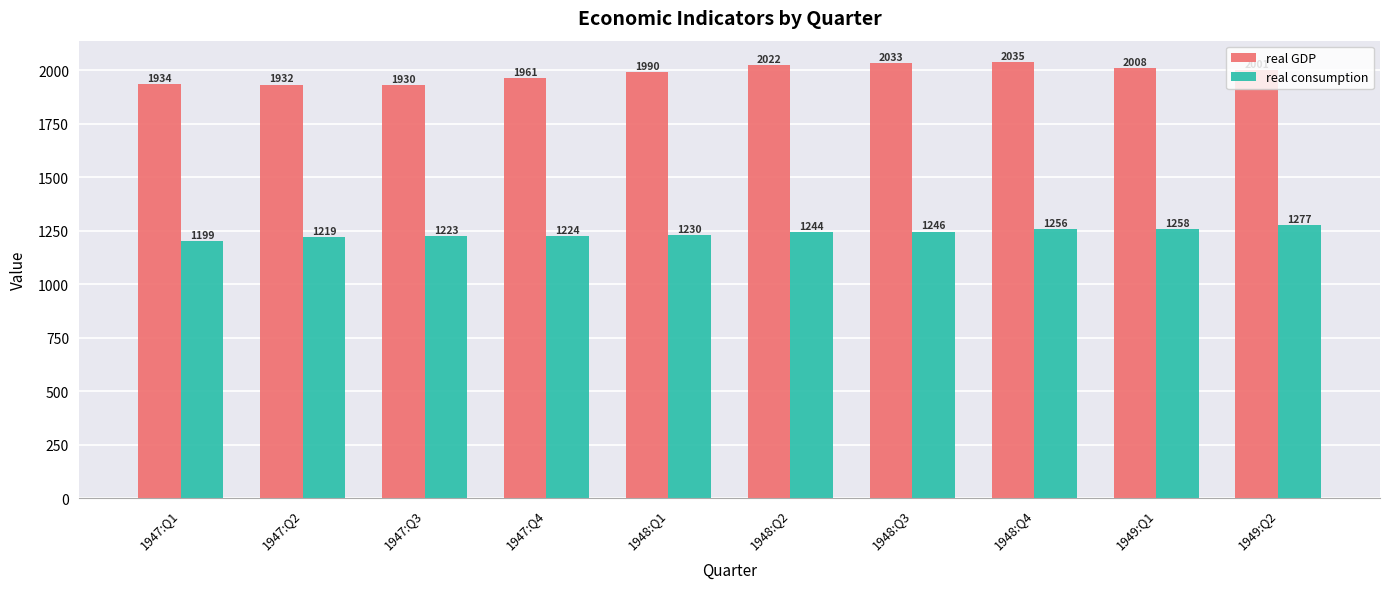

What is the sum of all real GDP values?

19846.0